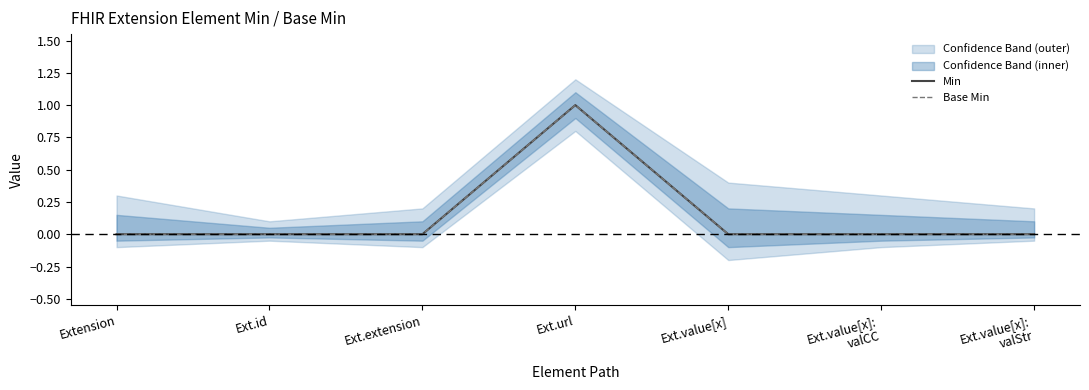

Count the Base Min values in the range 0 to 1.

7